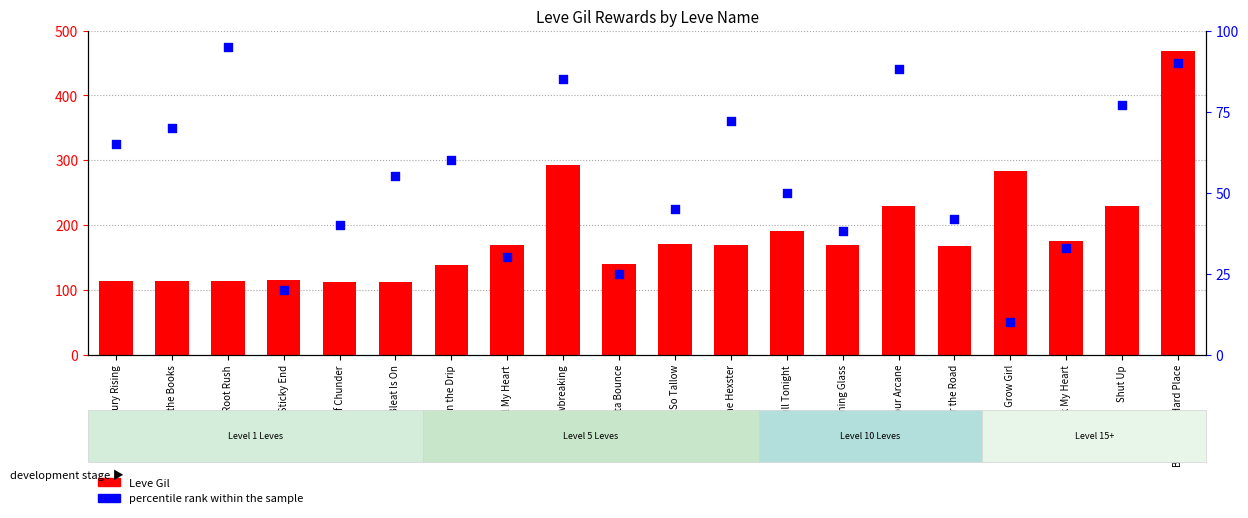

What is the total value across all series at The Hexster?

241